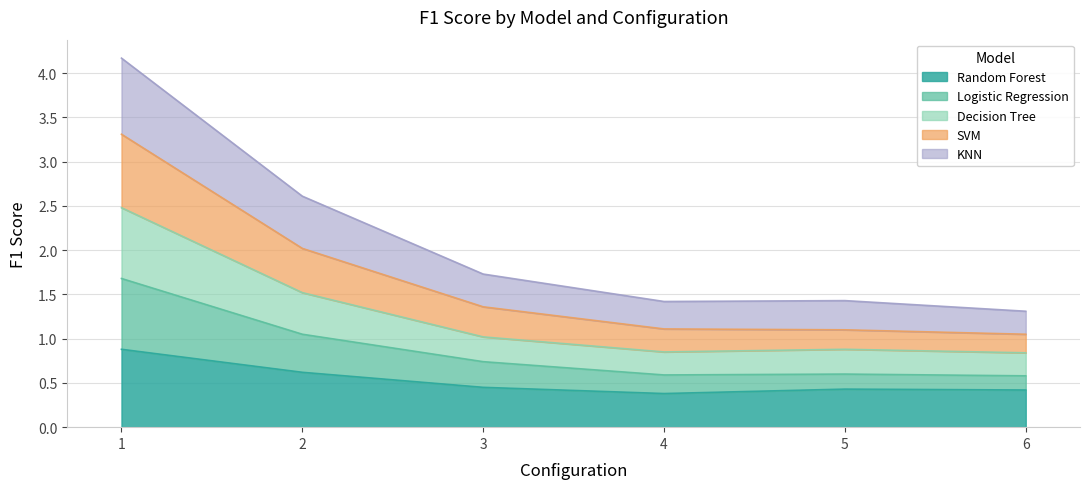

What is the minimum value for Random Forest?

0.4